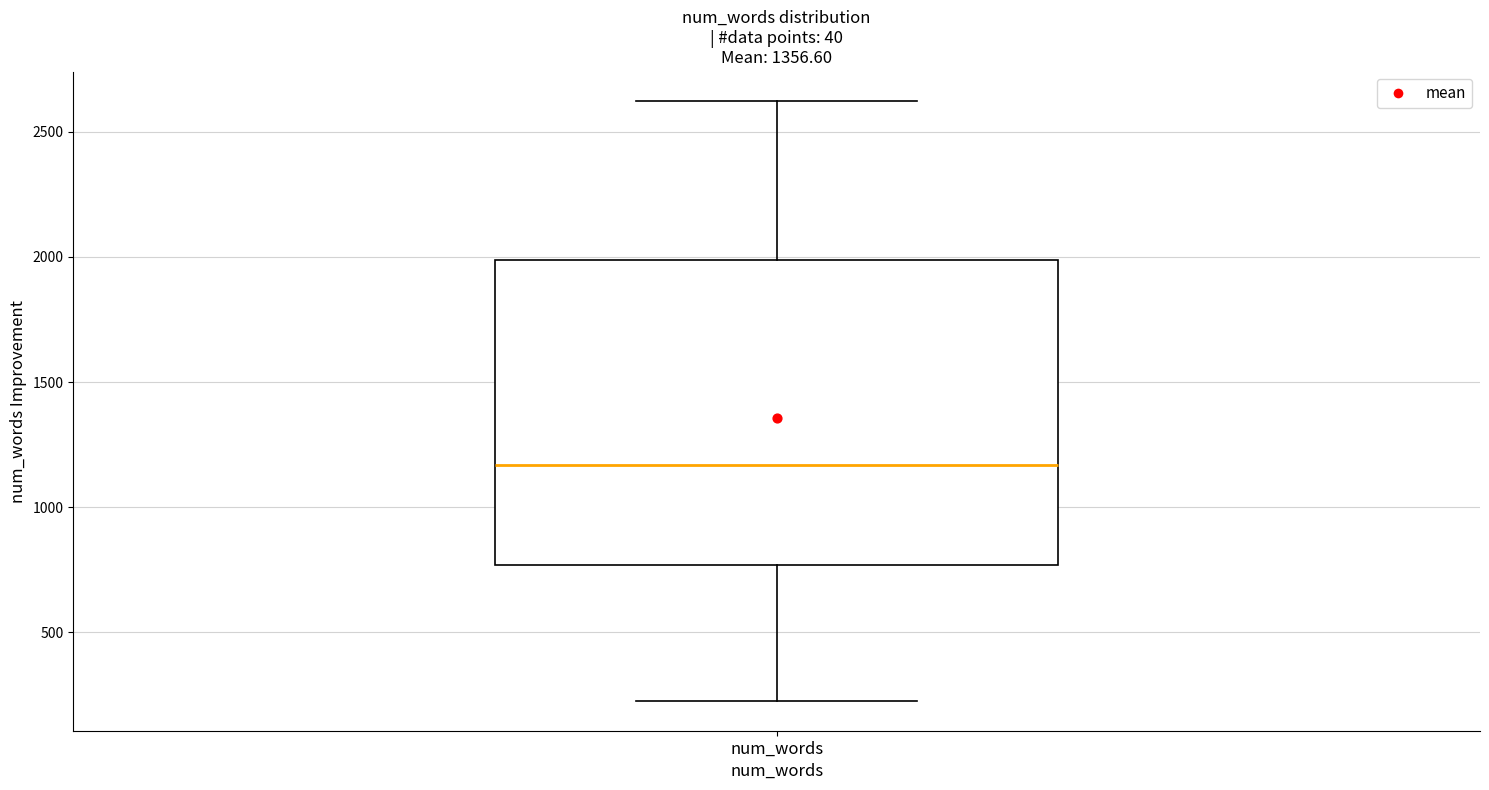

Read this box plot against the y-axis: the position of the median line, the range covered by the box, and the ends of both whiskers. The values are not printed on the chart, so give them approximately, as read against the axis.

median 1150, box 750 to 2000, whiskers 250 to 2600